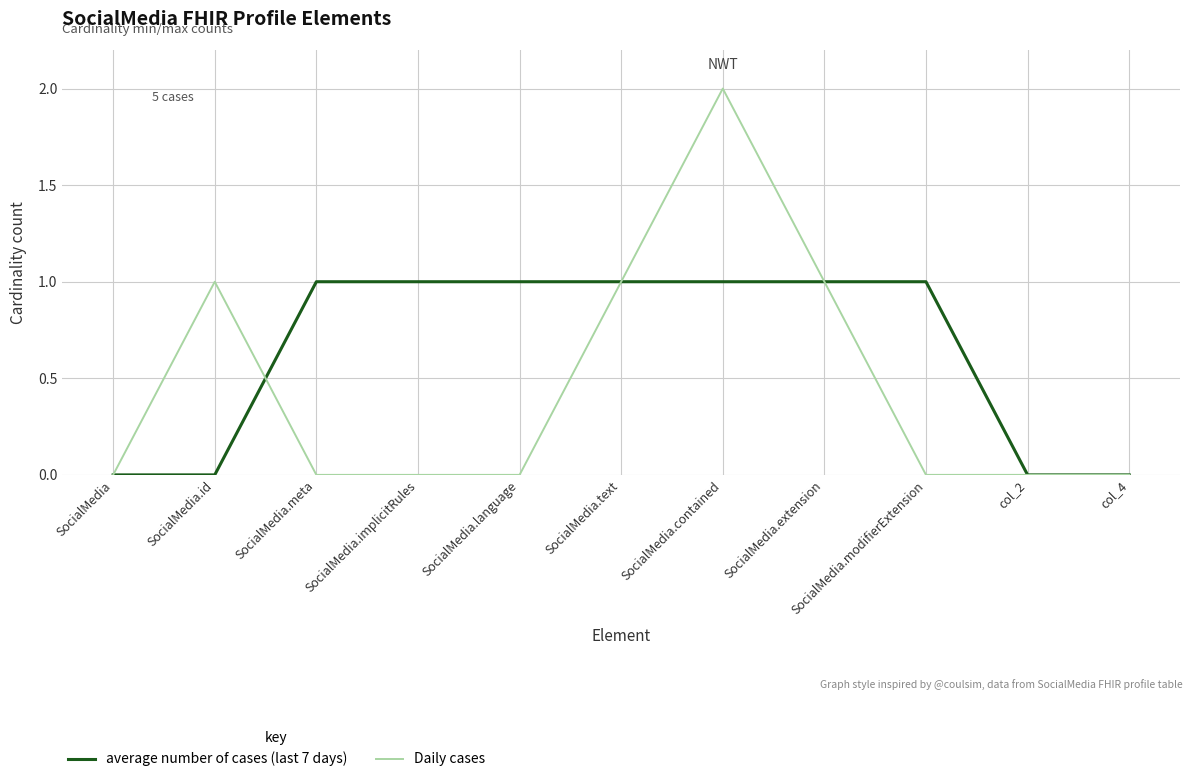

The value of Daily cases at SocialMedia.id is 1. True or false?

True